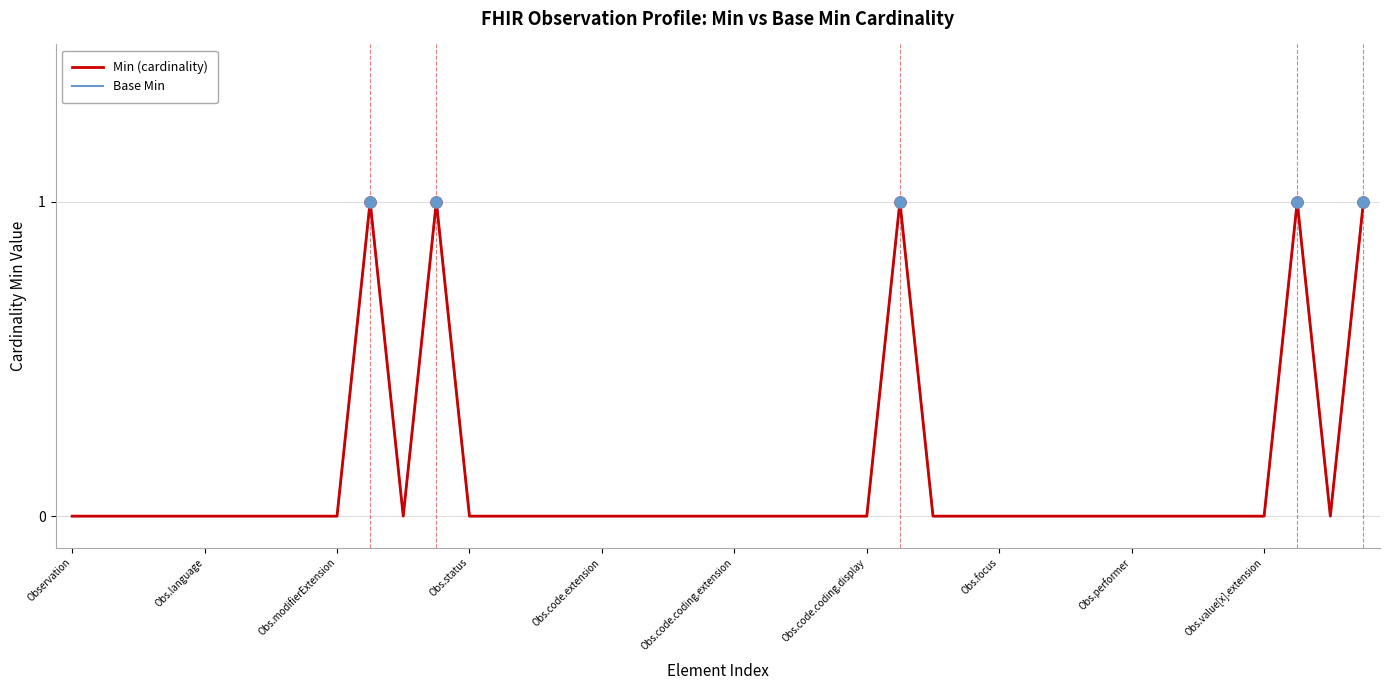

Does the chart have visible grid lines?

Yes